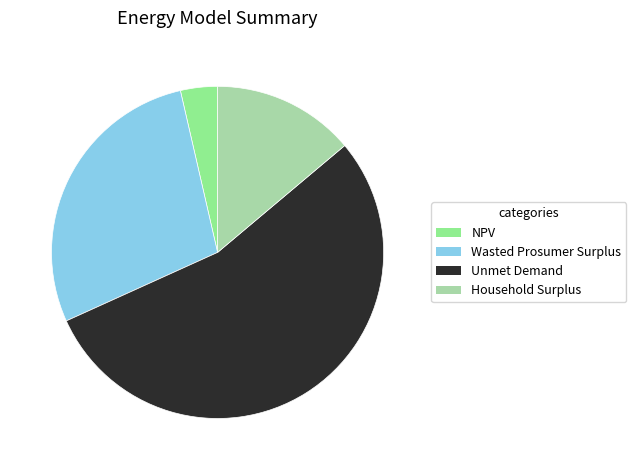

Approximately how many times larger is the value at NPV compared to Unmet Demand?

0.1